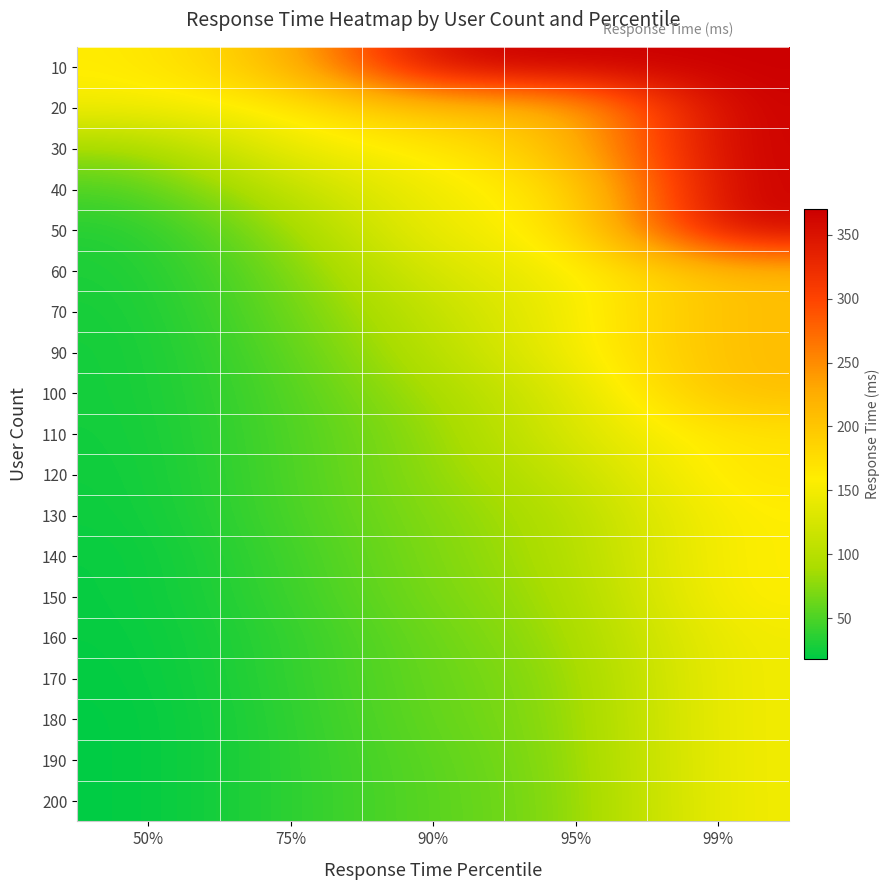

Reading left to right, transcribe all the data shown in this chart.

10: 50%=160	75%=210	90%=370	95%=370	99%=370
20: 50%=150	75%=160	90%=210	95%=210	99%=370
30: 50%=82	75%=150	90%=160	95%=210	99%=370
40: 50%=49	75%=110	90%=150	95%=170	99%=370
50: 50%=32	75%=82	90%=150	95%=160	99%=370
60: 50%=29	75%=67	90%=130	95%=150	99%=210
70: 50%=27	75%=62	90%=110	95%=150	99%=210
90: 50%=26	75%=56	90%=100	95%=150	99%=210
100: 50%=26	75%=52	90%=87	95%=130	99%=210
110: 50%=25	75%=51	90%=77	95%=130	99%=170
120: 50%=24	75%=50	90%=77	95%=110	99%=170
130: 50%=23	75%=49	90%=73	95%=96	99%=160
140: 50%=21	75%=45	90%=71	95%=93	99%=160
150: 50%=21	75%=43	90%=69	95%=87	99%=160
160: 50%=20	75%=39	90%=64	95%=83	99%=150
170: 50%=19	75%=39	90%=62	95%=77	99%=150
180: 50%=18	75%=37	90%=61	95%=75	99%=150
190: 50%=18	75%=37	90%=57	95%=74	99%=150
200: 50%=18	75%=37	90%=56	95%=72	99%=150